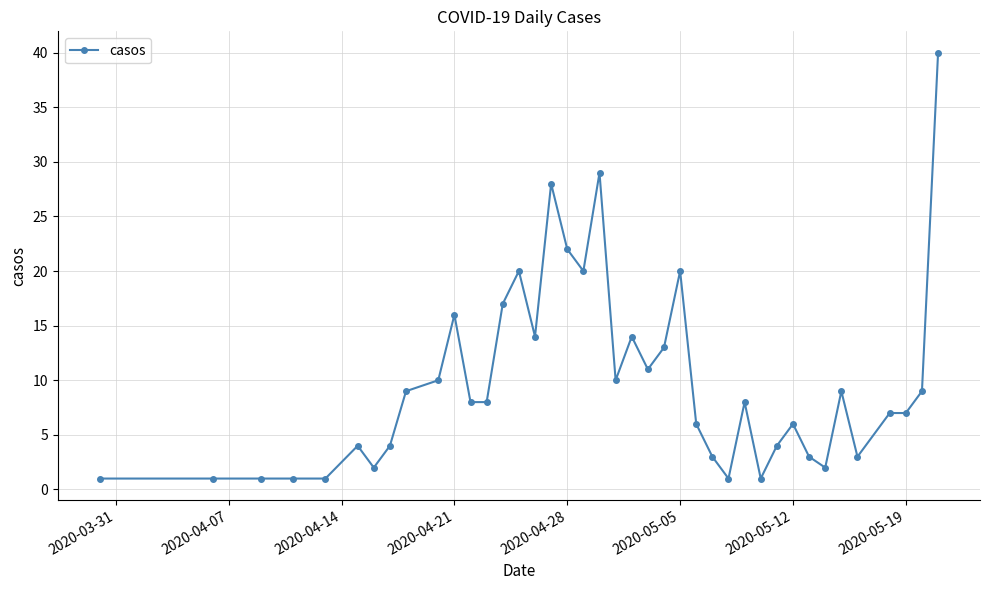

What is the value of the 26th point from the left?

6